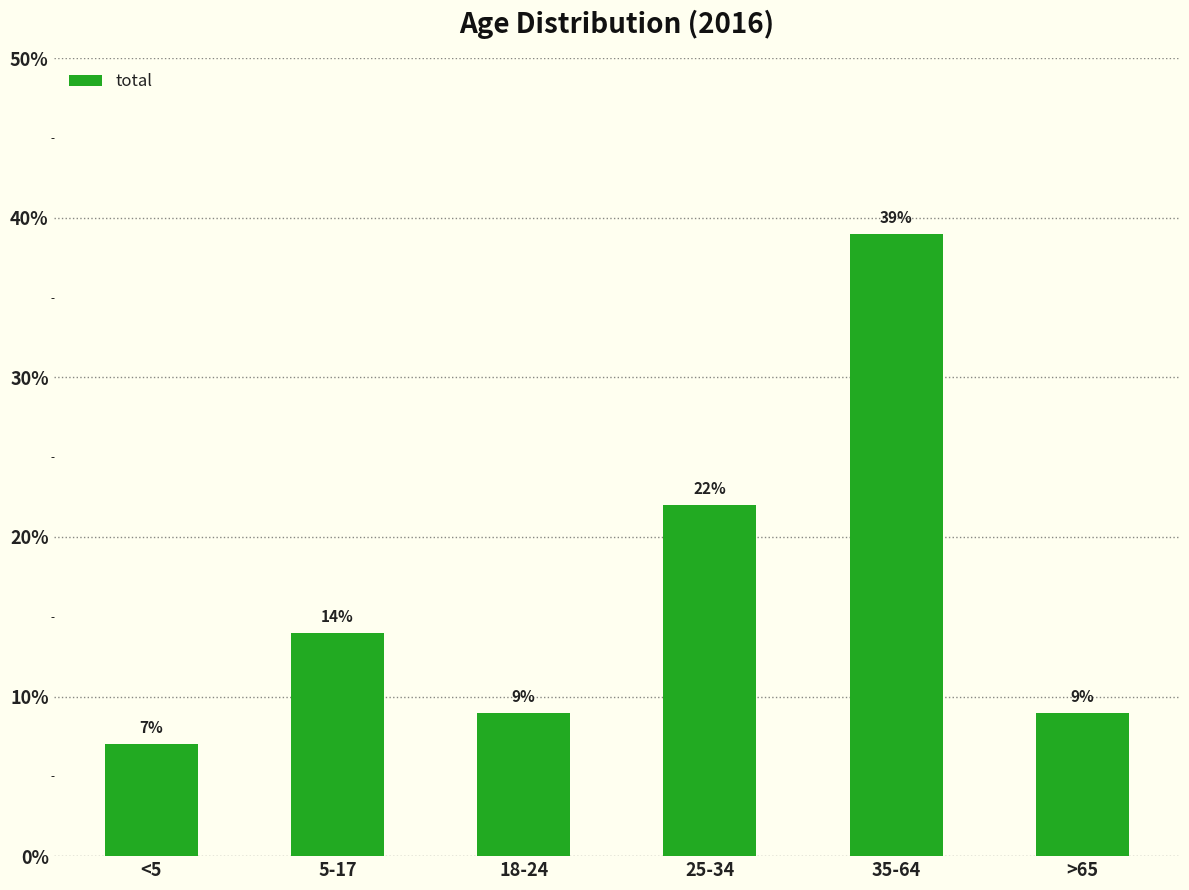

Are the bars horizontal?

No